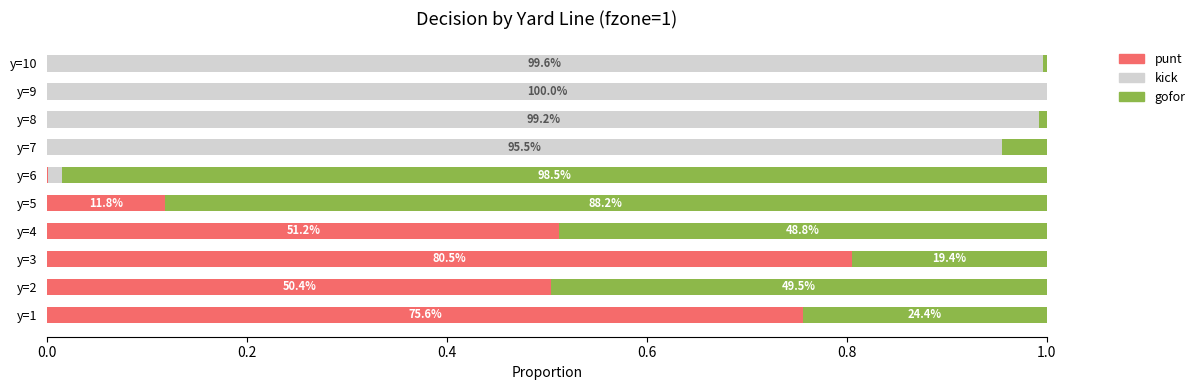

What are all the series names shown in the legend?

punt, kick, gofor